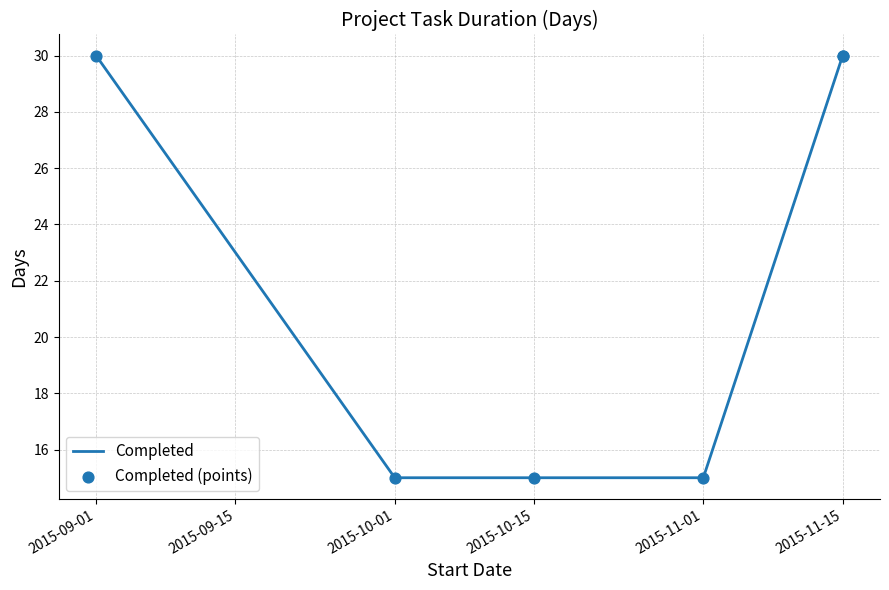

What are all the series names shown in the legend?

Completed, Completed (points)